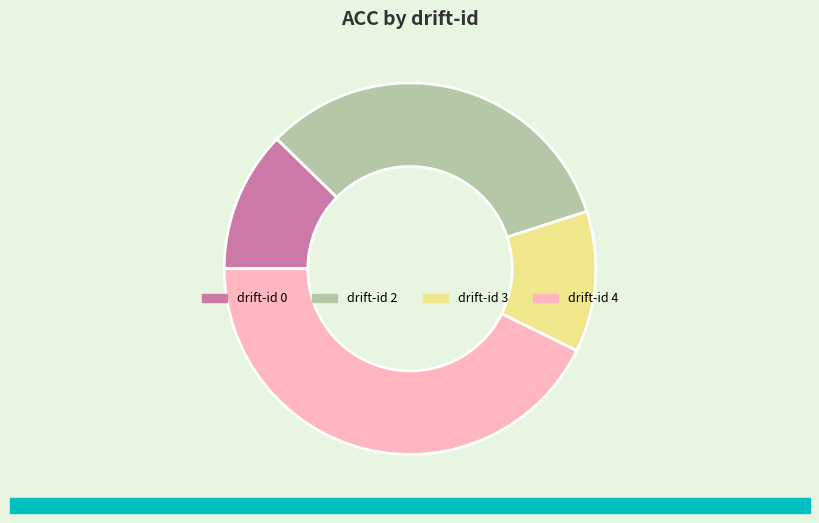

What is the largest slice in the pie chart?

drift-id 4